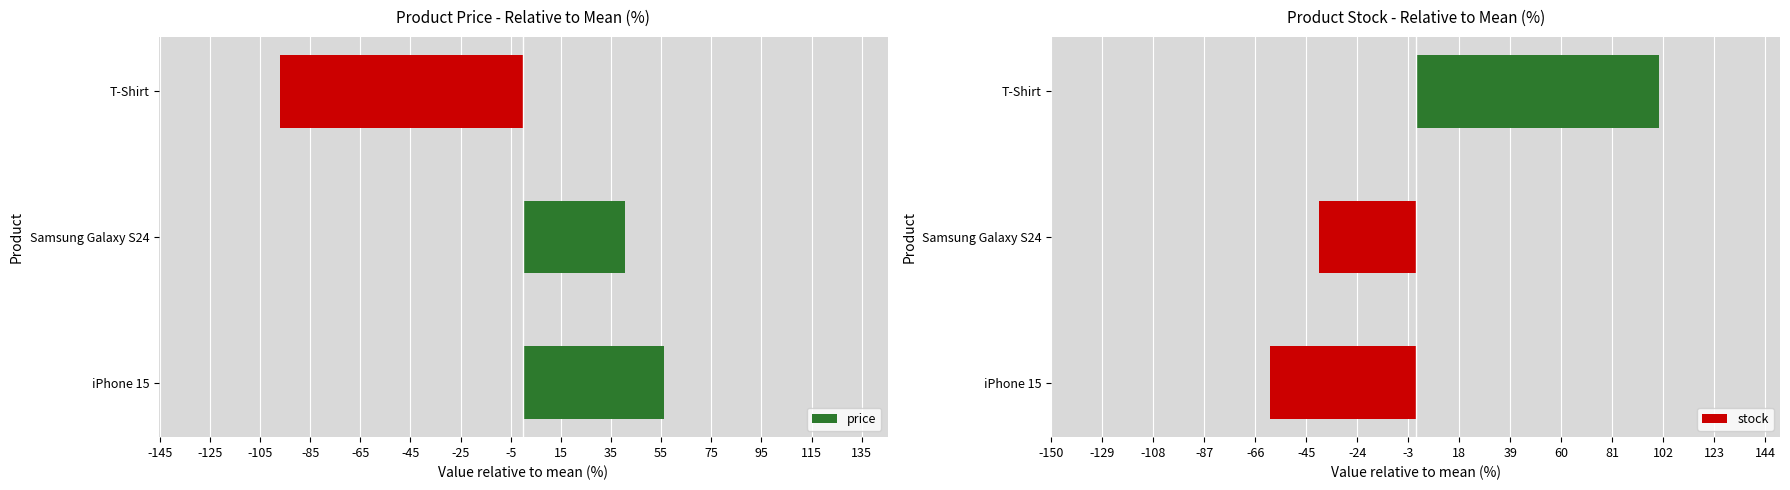

Which series has the largest total across all categories?

price